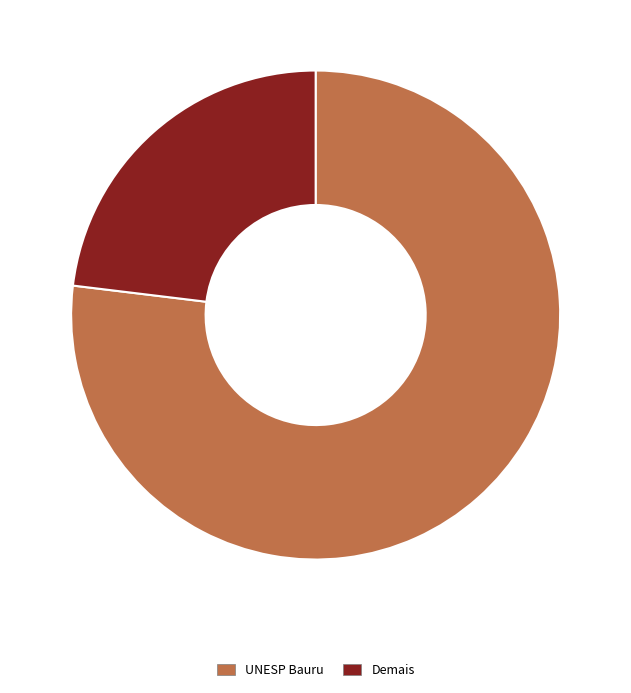

What is the largest slice in the pie chart?

UNESP Bauru